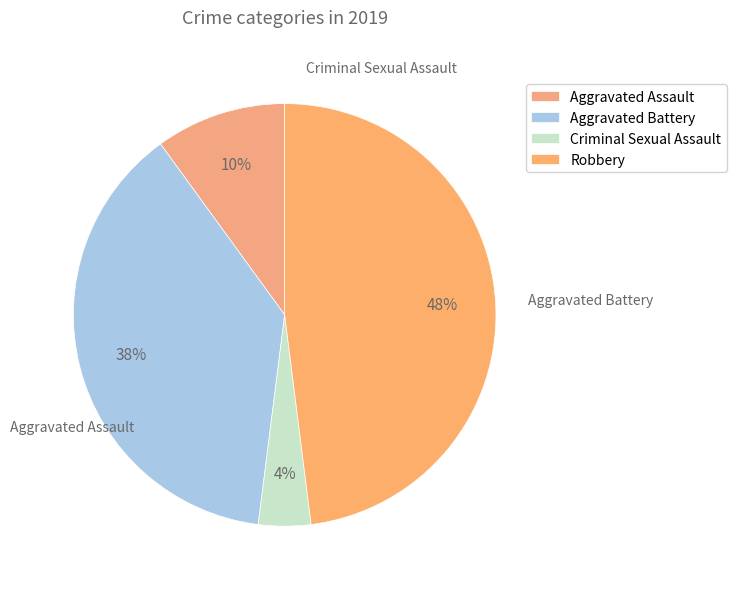

How much of the chart is everything except Aggravated Battery?

62.0%